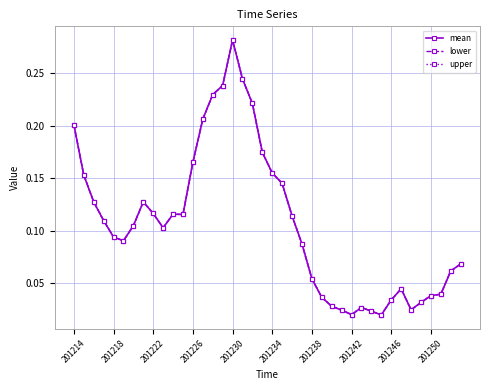

Is this an area chart (filled region under the line)?

No